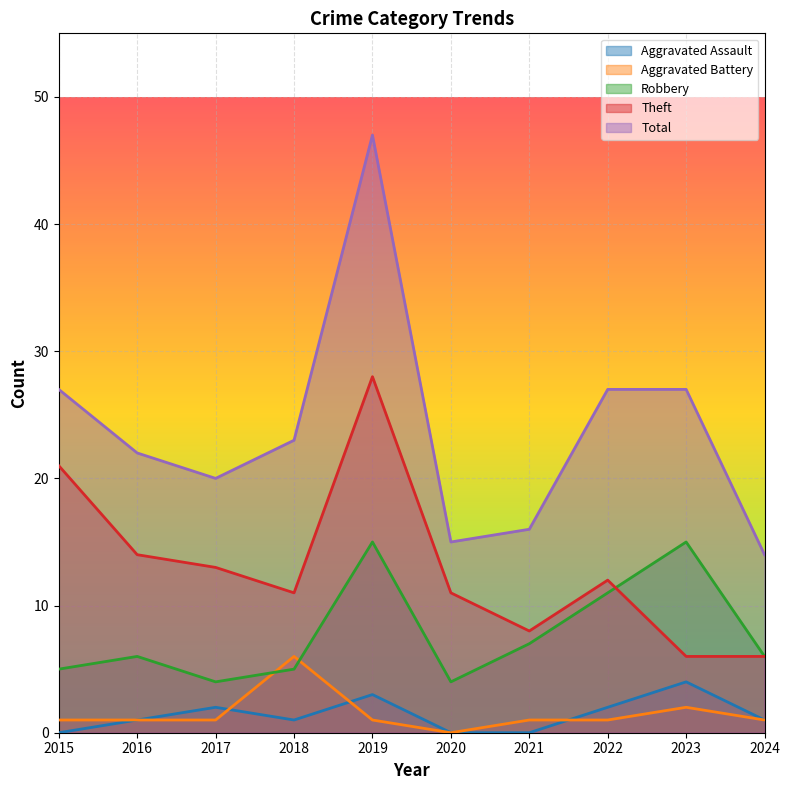

At which category does Robbery reach its first local valley?

2017